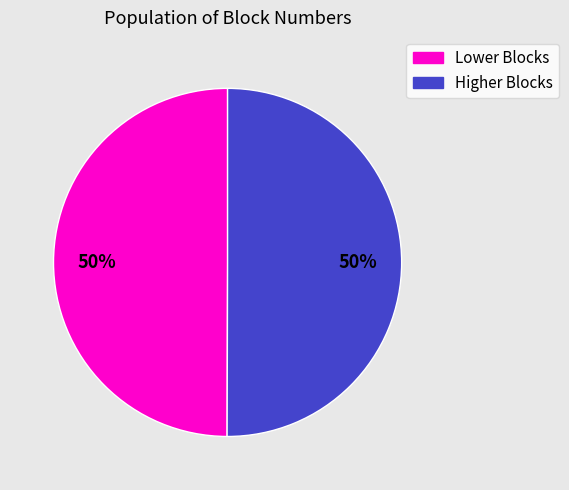

To the nearest percent, what percentage of the pie is Higher Blocks?

50%